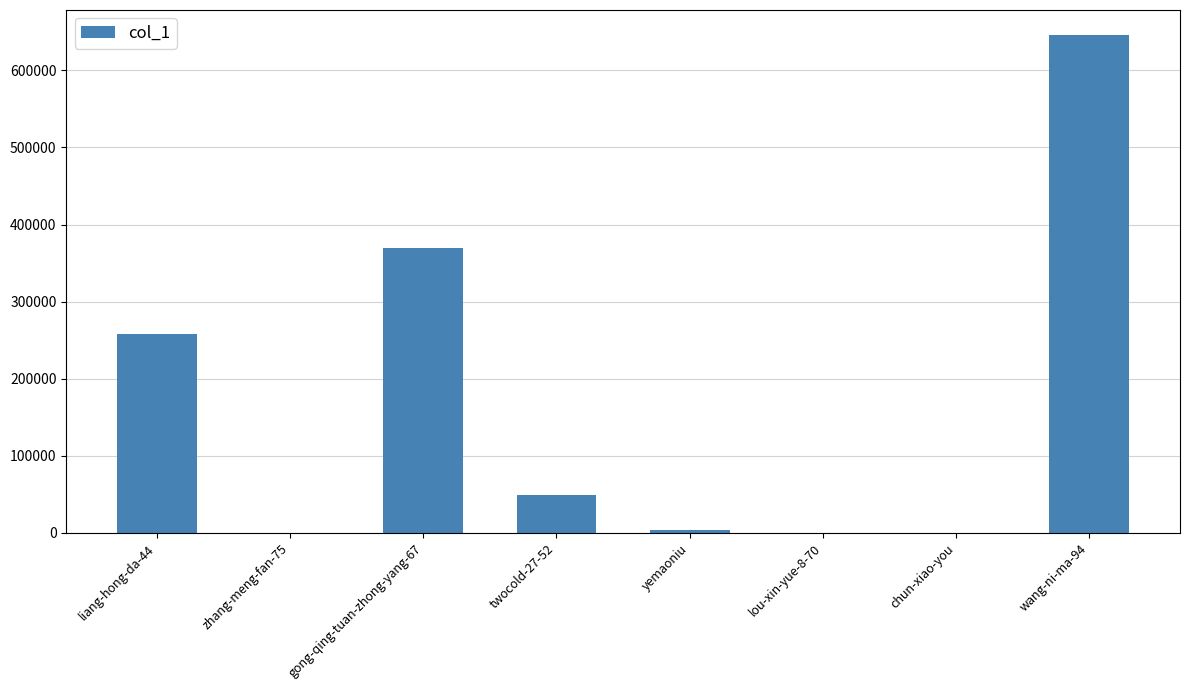

What is the change in value from gong-qing-tuan-zhong-yang-67 to chun-xiao-you?

-369094